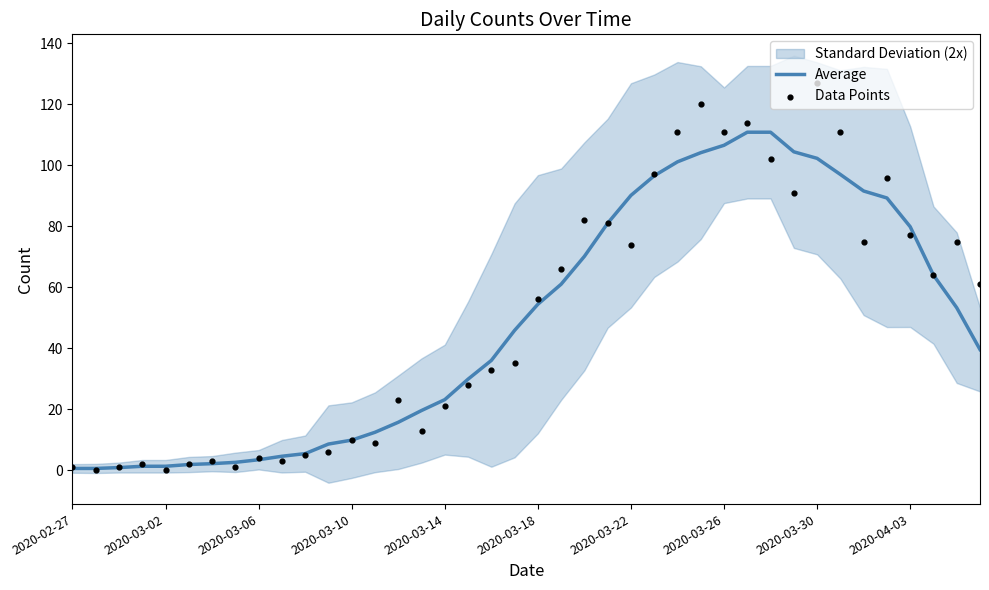

Which series has the largest total across all categories?

Data Points